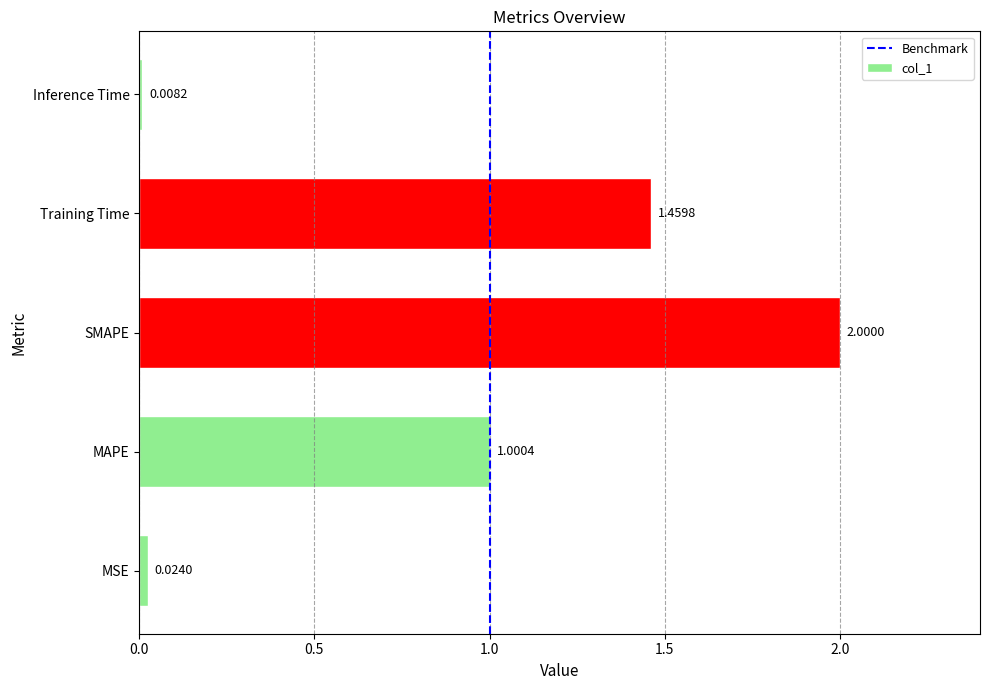

What is the sum of all values?

4.5